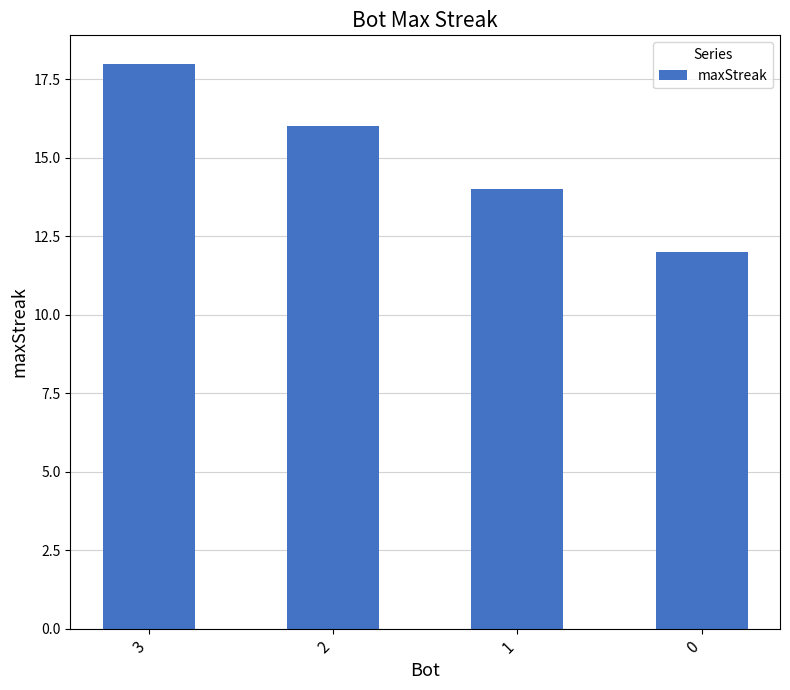

What is the minimum value shown in the chart?

12